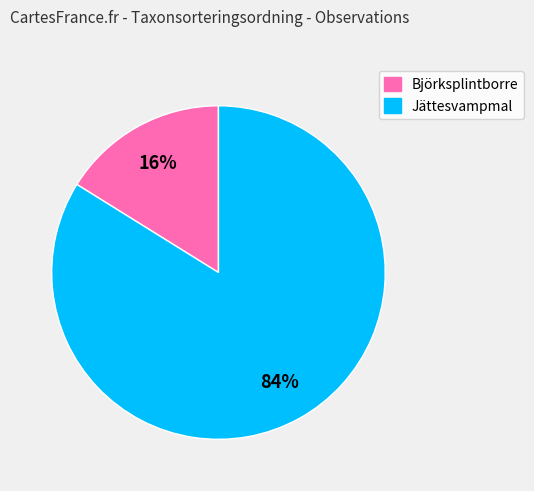

How many slices are in this pie chart?

2